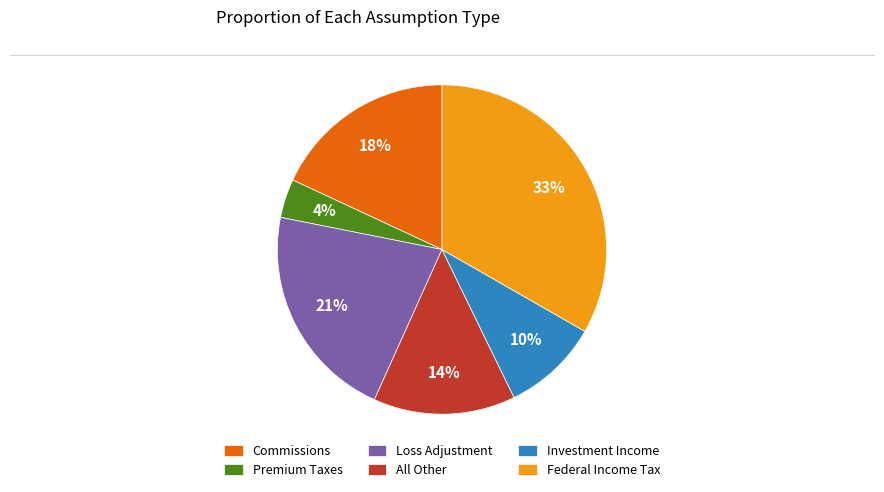

Combined, do Commissions and Premium Taxes account for over 50%?

No